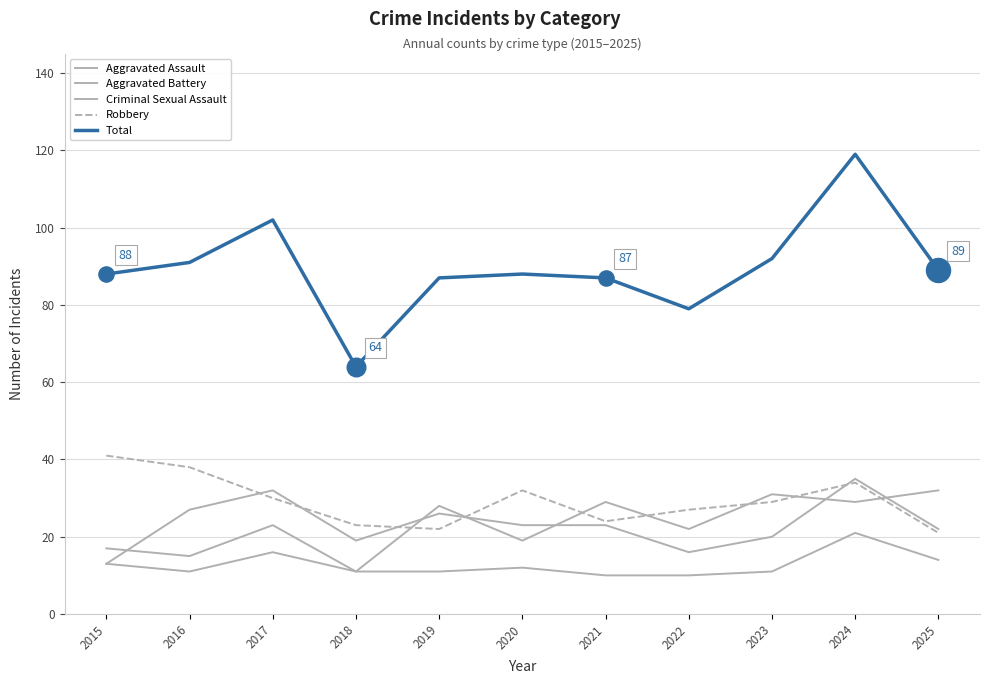

How many lines are shown in the chart?

5